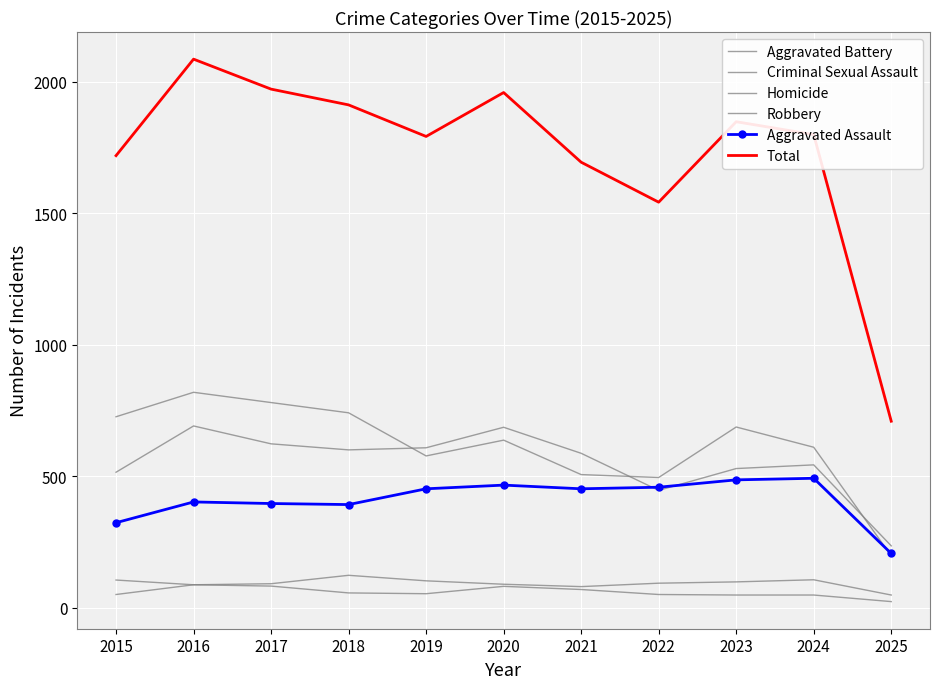

What is the value of the Total point at the 11th from the left?

709